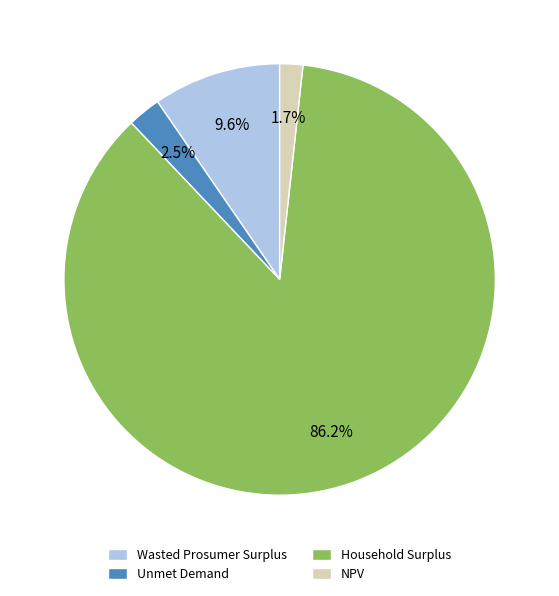

What percentage do NPV and Wasted Prosumer Surplus together represent?

11.3%